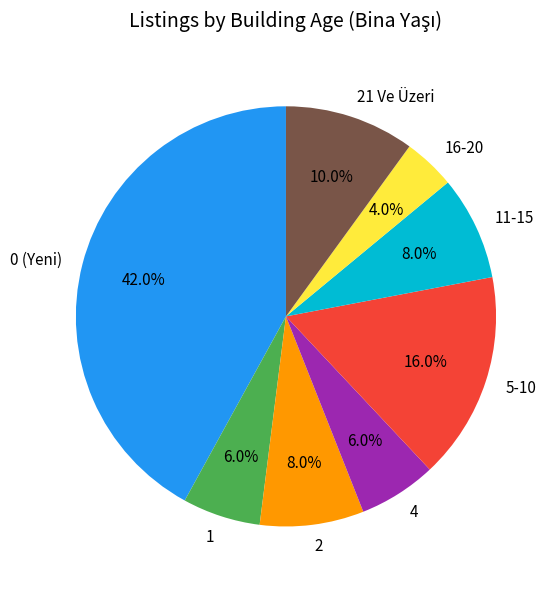

What percentage do 21 Ve Üzeri and 0 (Yeni) together represent?

52.0%